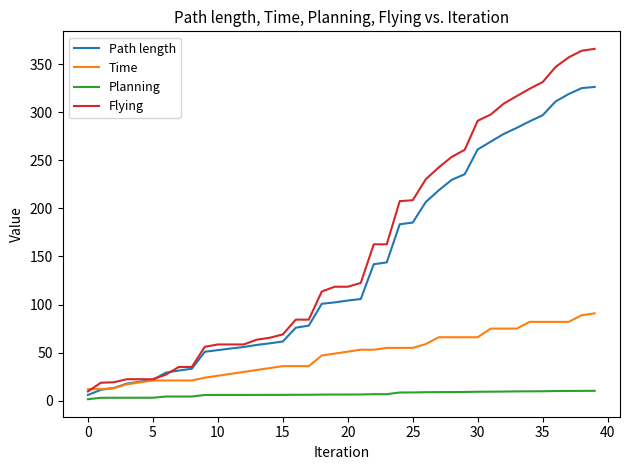

Which series has the widest spread of values?

Flying